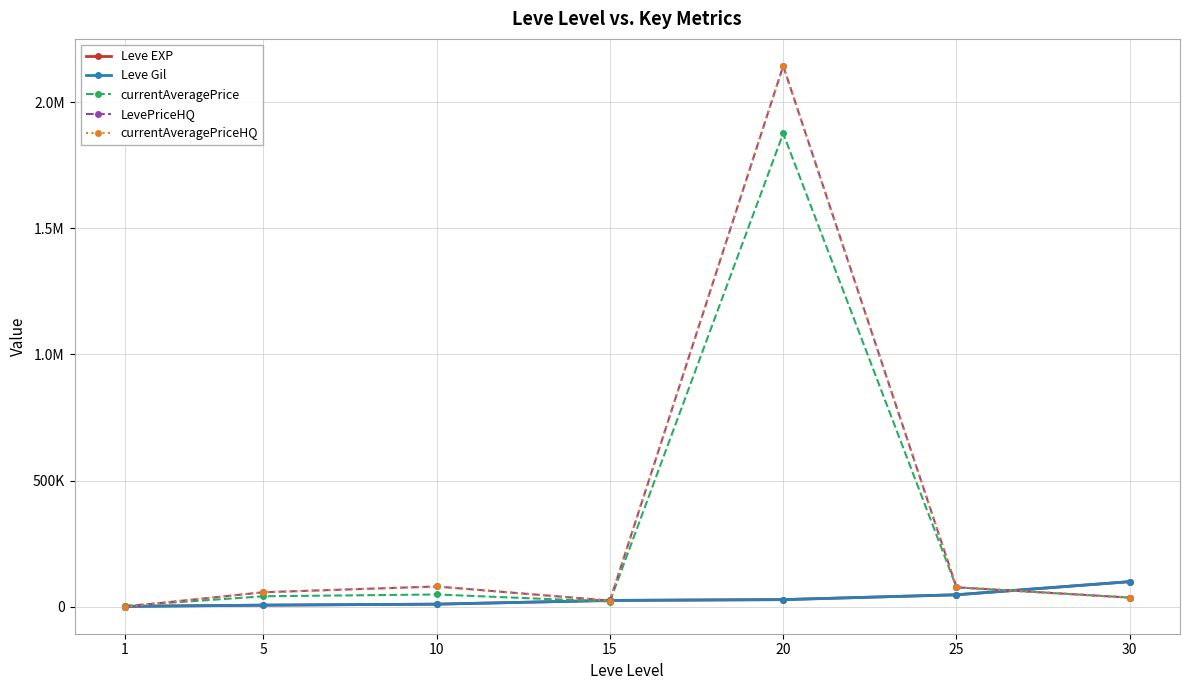

What is the difference between the maximum and minimum values in the LevePriceHQ series?

2143357